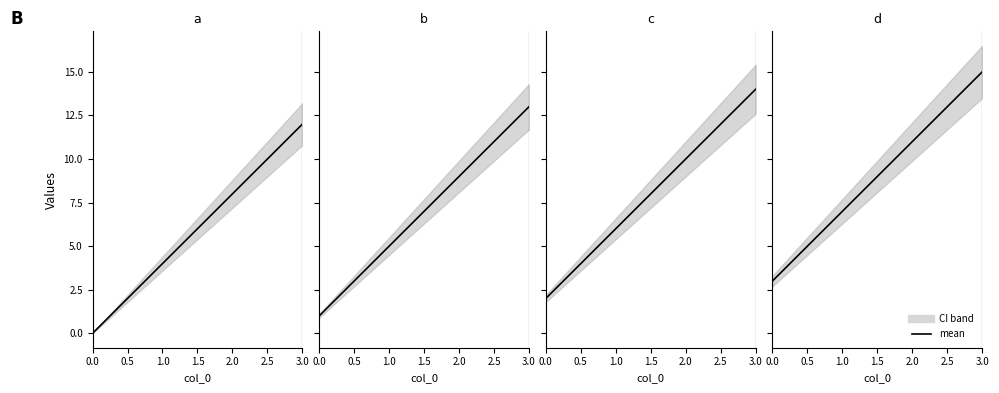

How many a values are between 4 and 12?

3